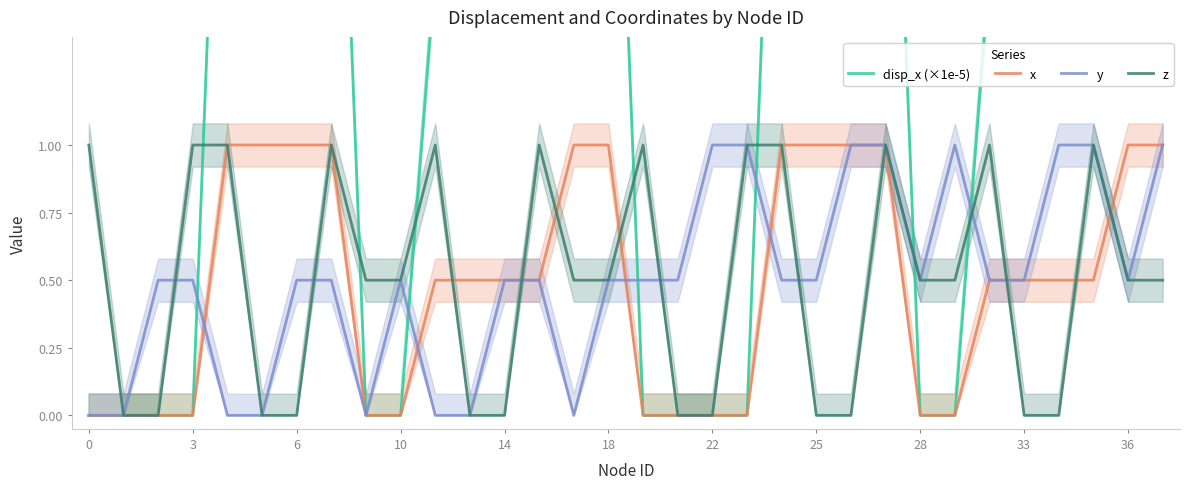

How many times do z and disp_x (×1e-5) cross each other?

7